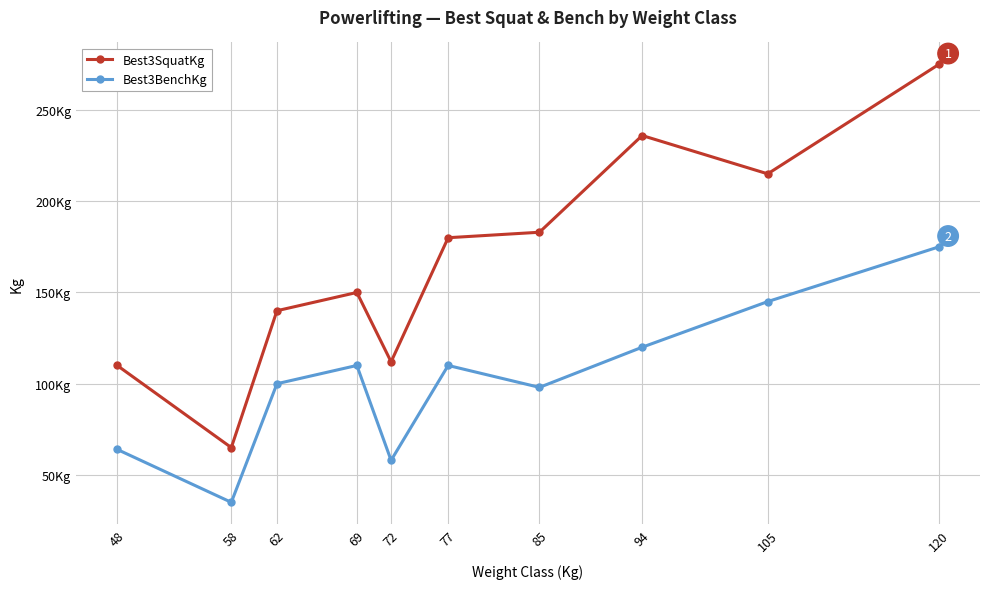

Which series changed the most between 58 and 69?

Best3SquatKg